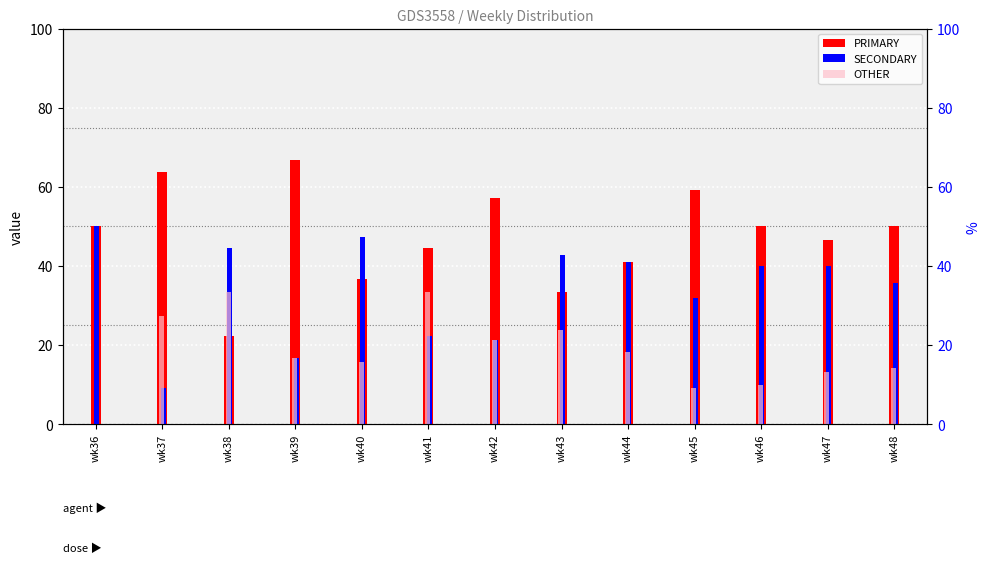

How many categories are shown in the chart?

13